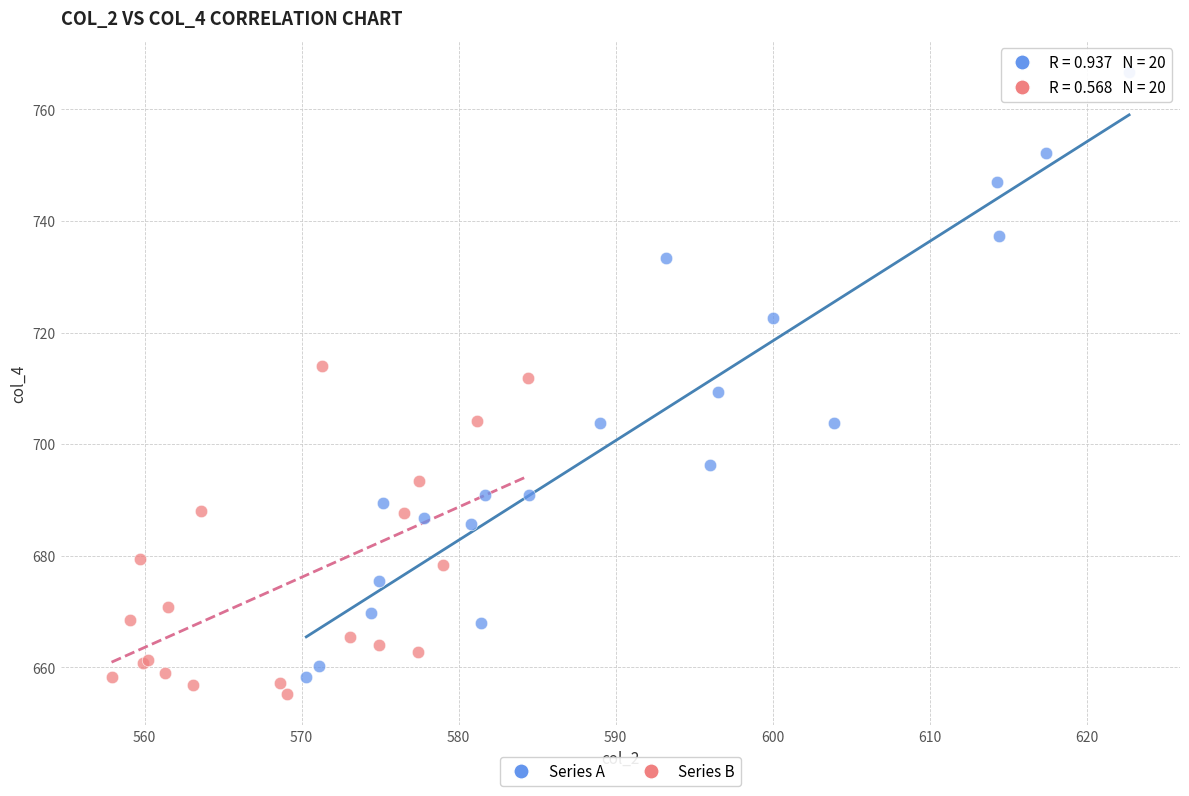

Which series has the largest Y range (max minus min)?

Series A